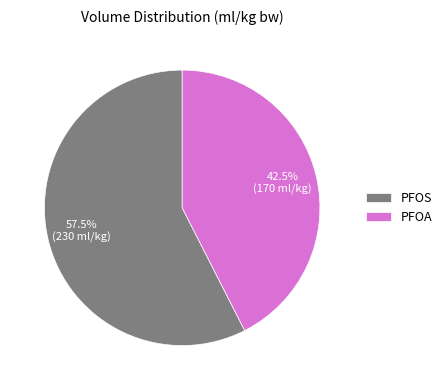

Which slice is the largest?

PFOS